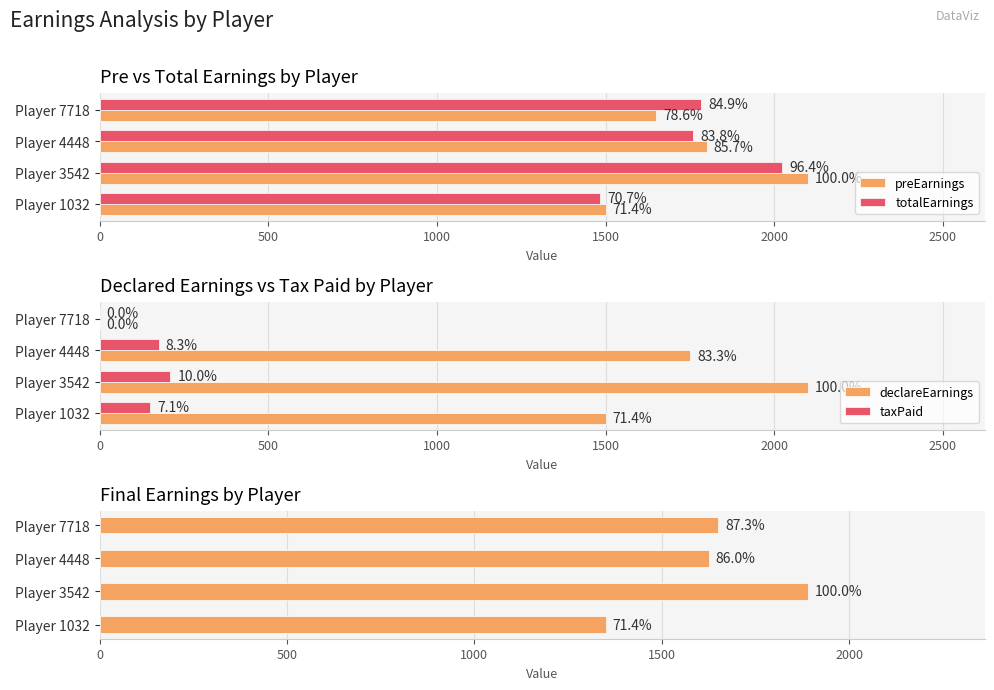

What is the value of the taxPaid bar at the 1st from the left?

150.0